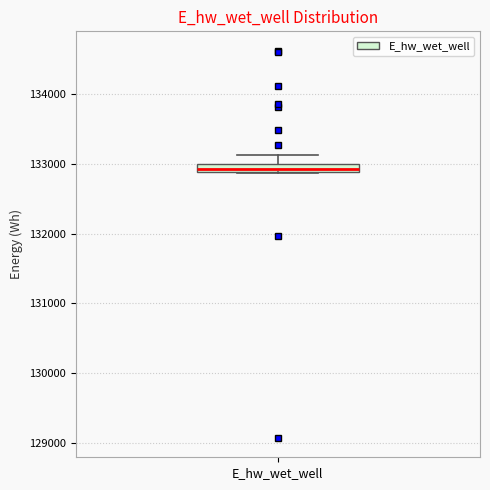

Where is the lower edge of the box for E_hw_wet_well on the y-axis? The values are not printed on the chart, so give them approximately, as read against the axis.

132900